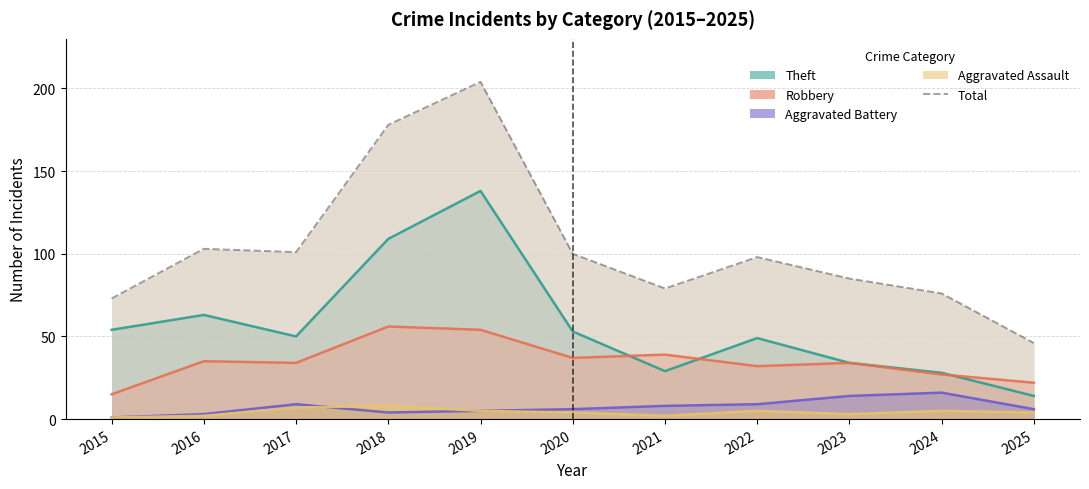

Which series has the widest spread of values?

Total